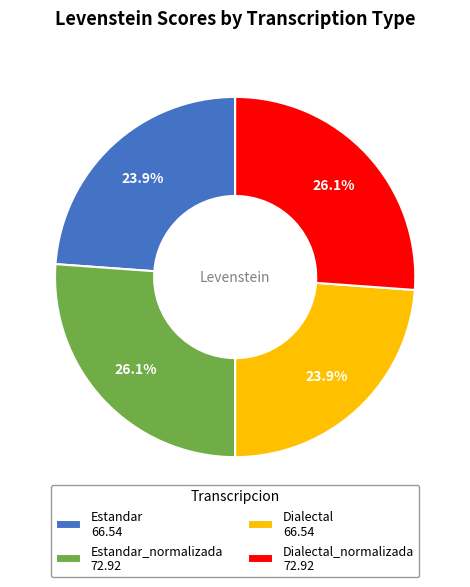

Is there a majority slice in this chart?

No